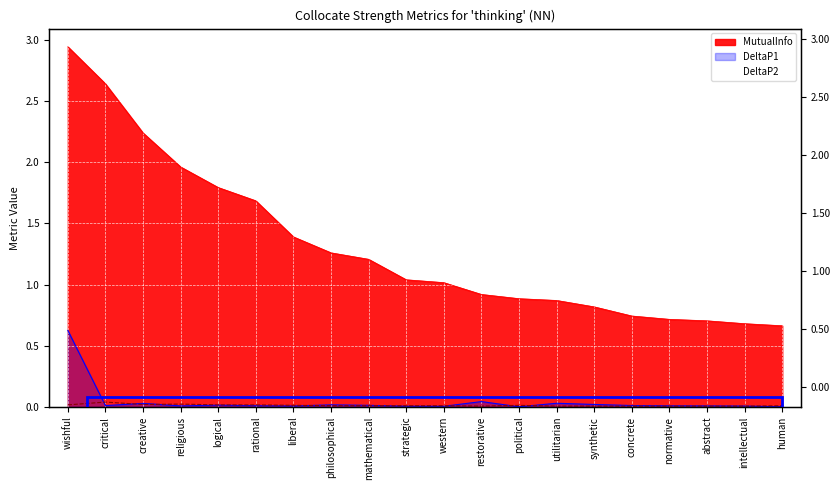

How many DeltaP2 values are between 0 and 1?

20